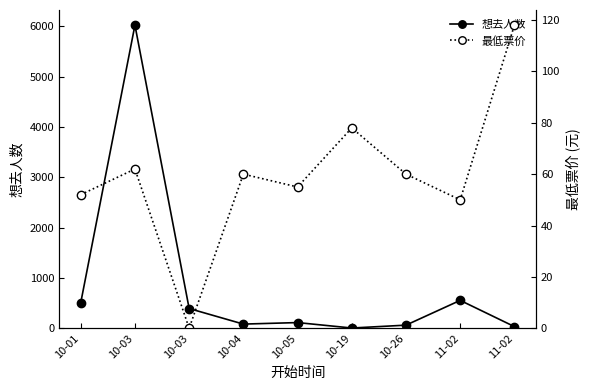

Reading right to left, list all the values displayed in this chart.

想去人数: 11-02=33	11-02=554	10-26=62	10-19=5	10-05=113	10-04=83	10-03=392	10-03=6020	10-01=506
最低票价: 11-02=118	11-02=50	10-26=60	10-19=78	10-05=55	10-04=60	10-03=0	10-03=62	10-01=52